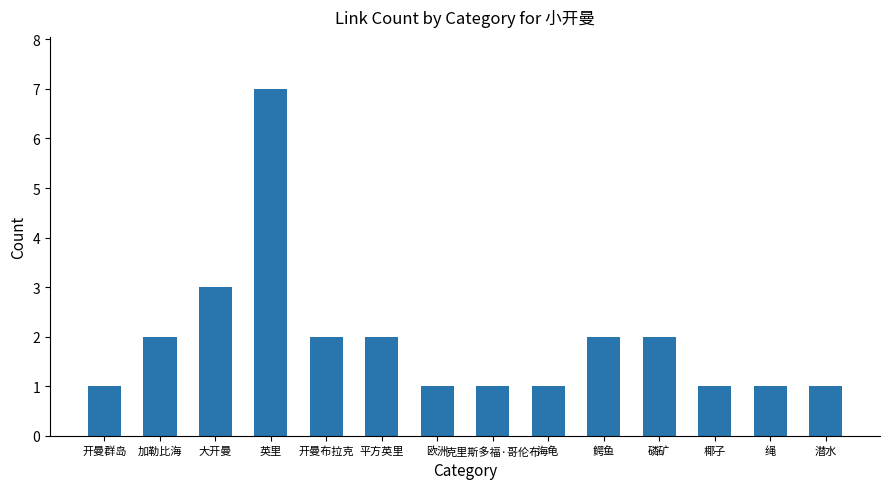

Is it true that the value at 磷矿 is 2?

True